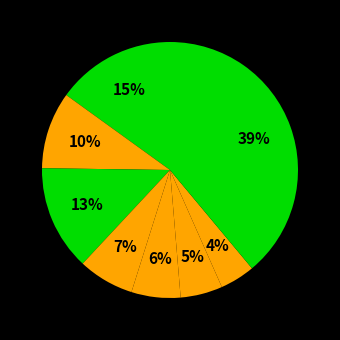

Count the number of slices in the pie.

8